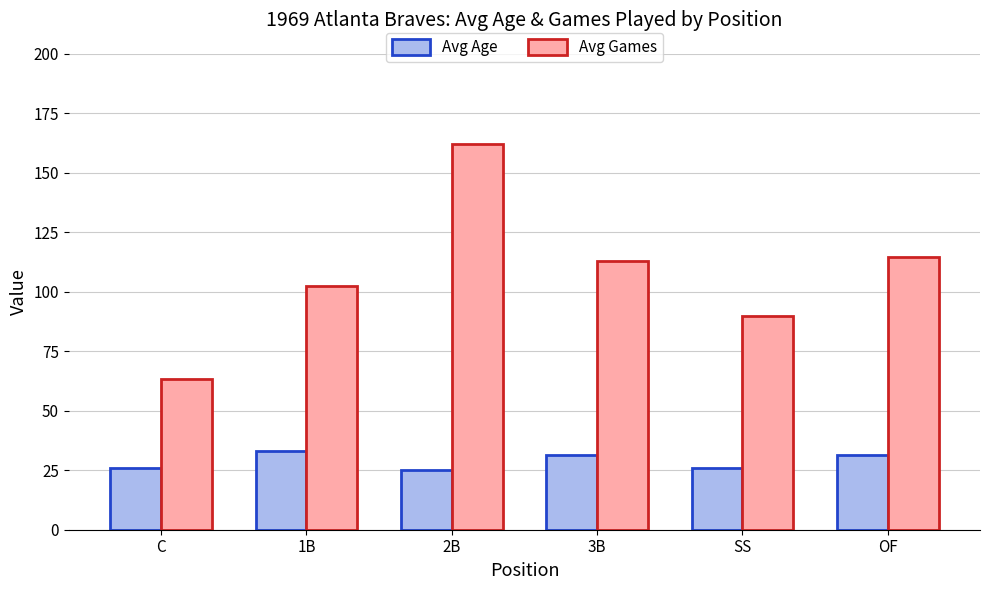

The value of Avg Age at 3B is 56.2. True or false?

False